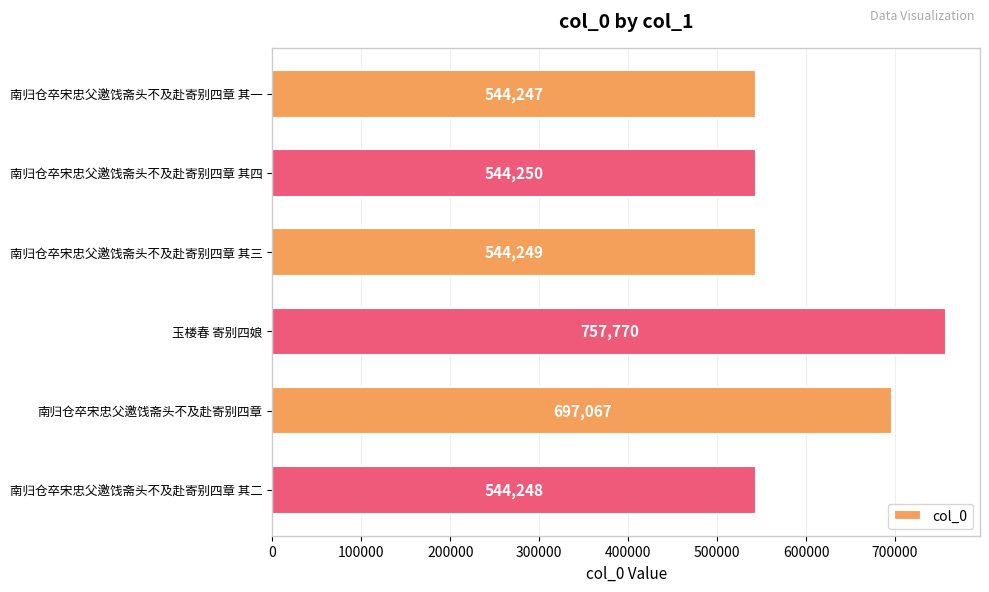

What is the difference between the maximum and minimum values?

213523